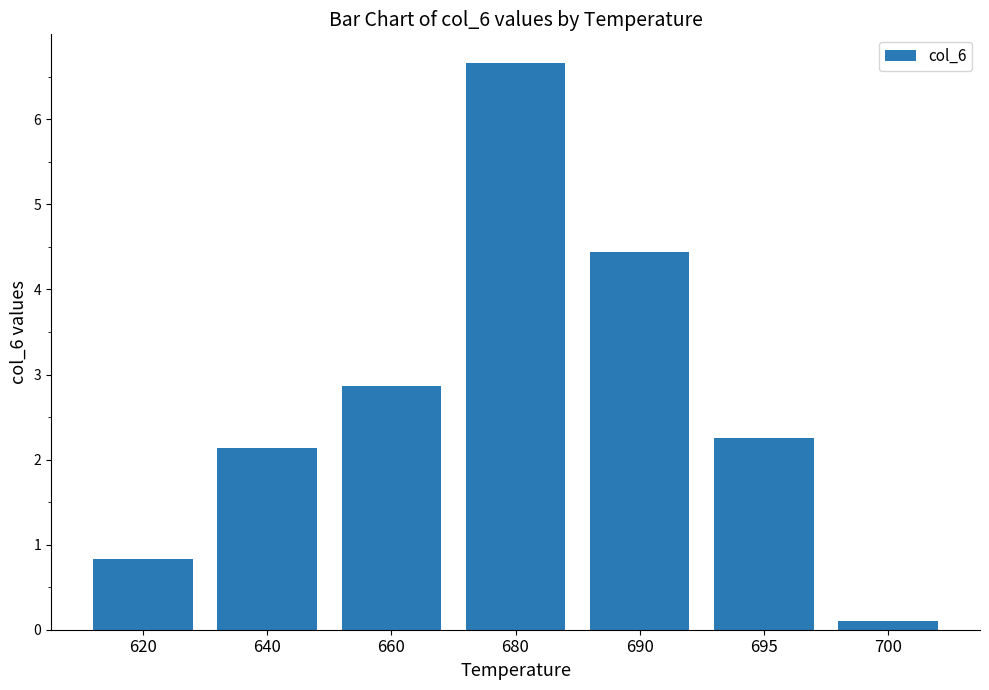

Count the number of data series in this chart.

1